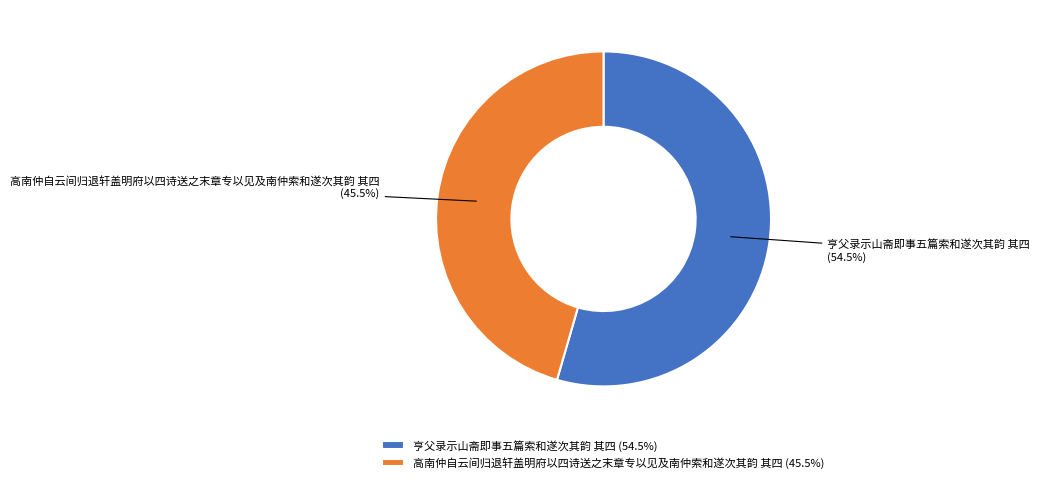

How many slices are in this pie chart?

2